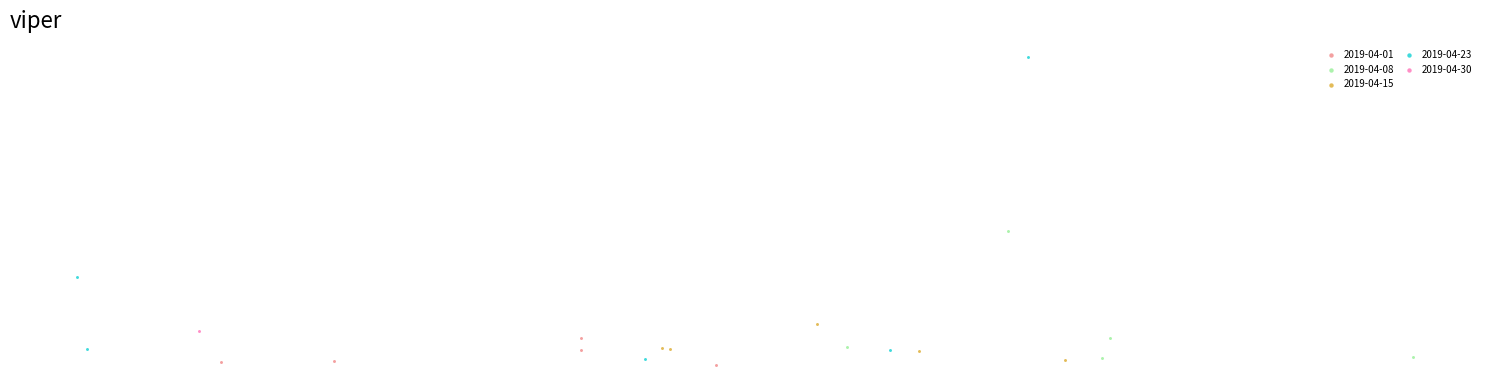

What are all the series names shown in the legend?

2019-04-01, 2019-04-08, 2019-04-15, 2019-04-23, 2019-04-30